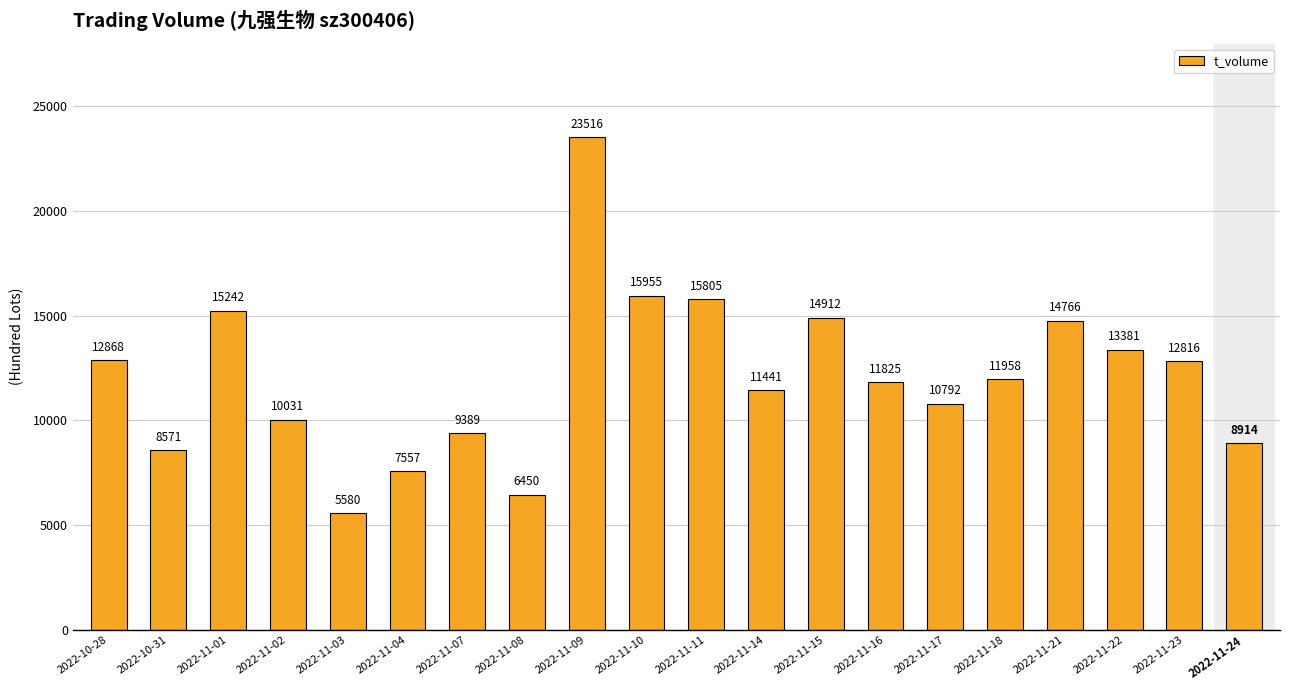

What is the approximate value at 2022-11-03, to the nearest 10?

5580